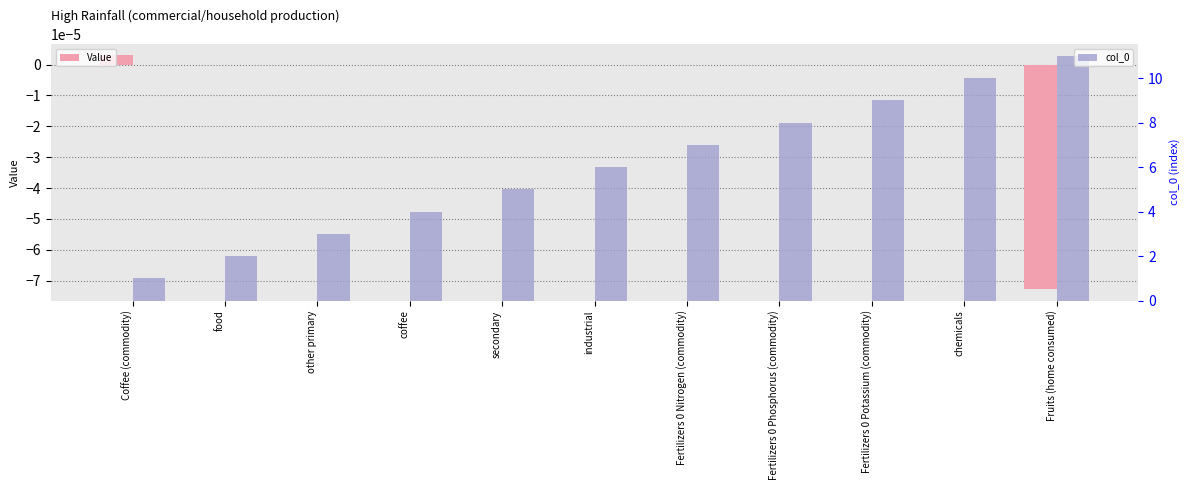

How many data points in Value are less than 0?

1